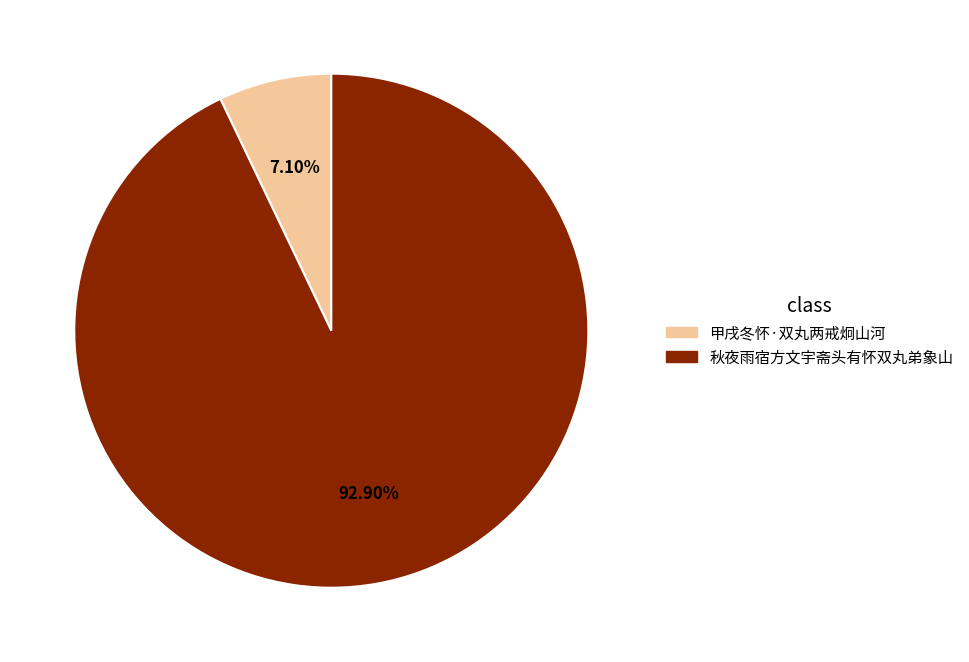

Is 甲戌冬怀·双丸两戒炯山河 the majority of the pie?

No